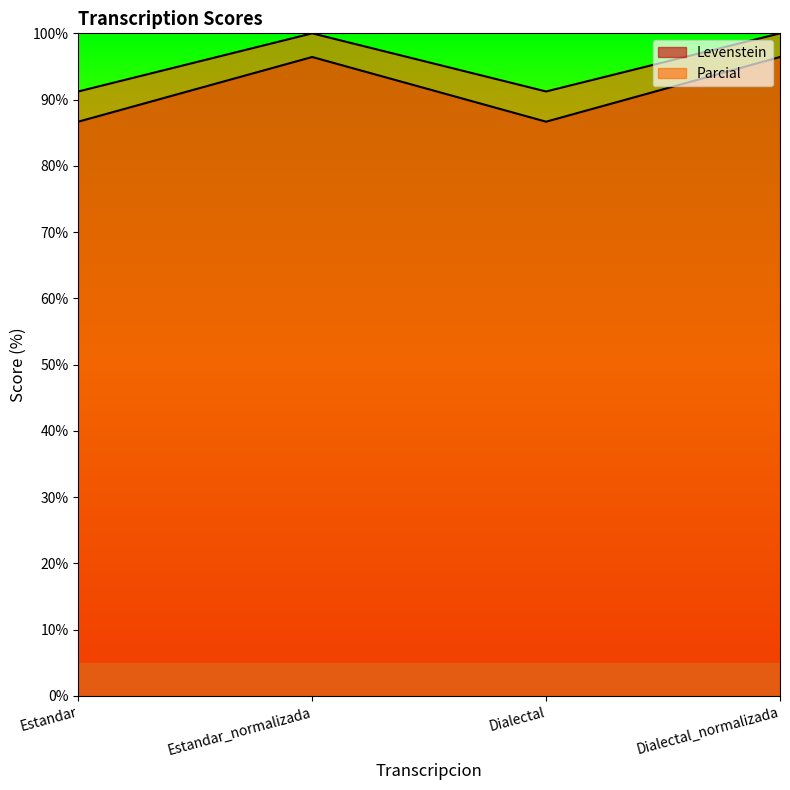

What is the total value across all series at Dialectal?

177.9